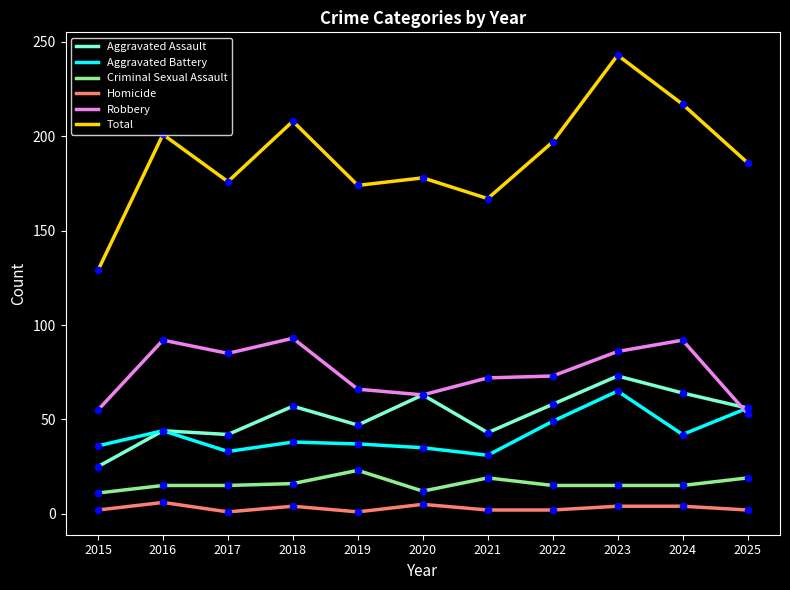

Between 2016 and 2025, which series saw the biggest shift?

Robbery